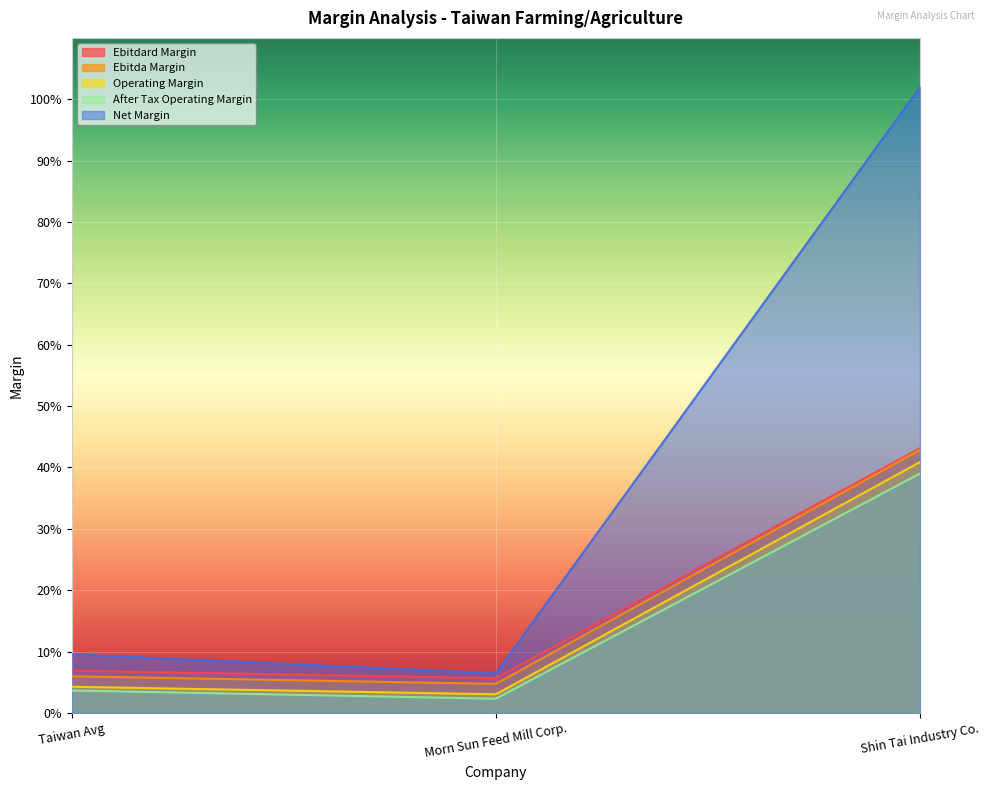

Between Taiwan Avg and Shin Tai Industry Co., which series saw the biggest shift?

Net Margin